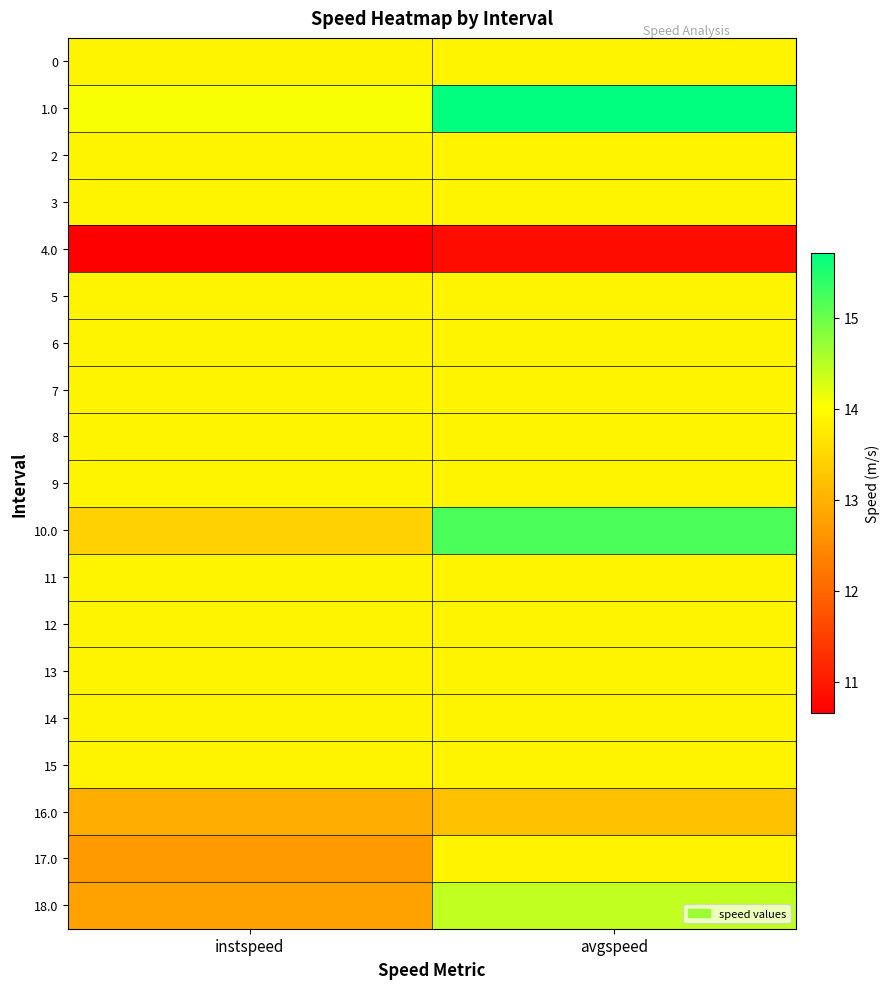

Reading left to right, what are all the values shown in this chart?

0: instspeed=13.9	avgspeed=13.9
1.0: instspeed=14.1	avgspeed=15.7
2: instspeed=13.9	avgspeed=13.9
3: instspeed=13.9	avgspeed=13.9
4.0: instspeed=10.7	avgspeed=10.8
5: instspeed=13.9	avgspeed=13.9
6: instspeed=13.9	avgspeed=13.9
7: instspeed=13.9	avgspeed=13.9
8: instspeed=13.9	avgspeed=13.9
9: instspeed=13.9	avgspeed=13.9
10.0: instspeed=13.4	avgspeed=15.2
11: instspeed=13.9	avgspeed=13.9
12: instspeed=13.9	avgspeed=13.9
13: instspeed=13.9	avgspeed=13.9
14: instspeed=13.9	avgspeed=13.9
15: instspeed=13.9	avgspeed=13.9
16.0: instspeed=13.0	avgspeed=13.2
17.0: instspeed=12.7	avgspeed=13.9
18.0: instspeed=12.8	avgspeed=14.4